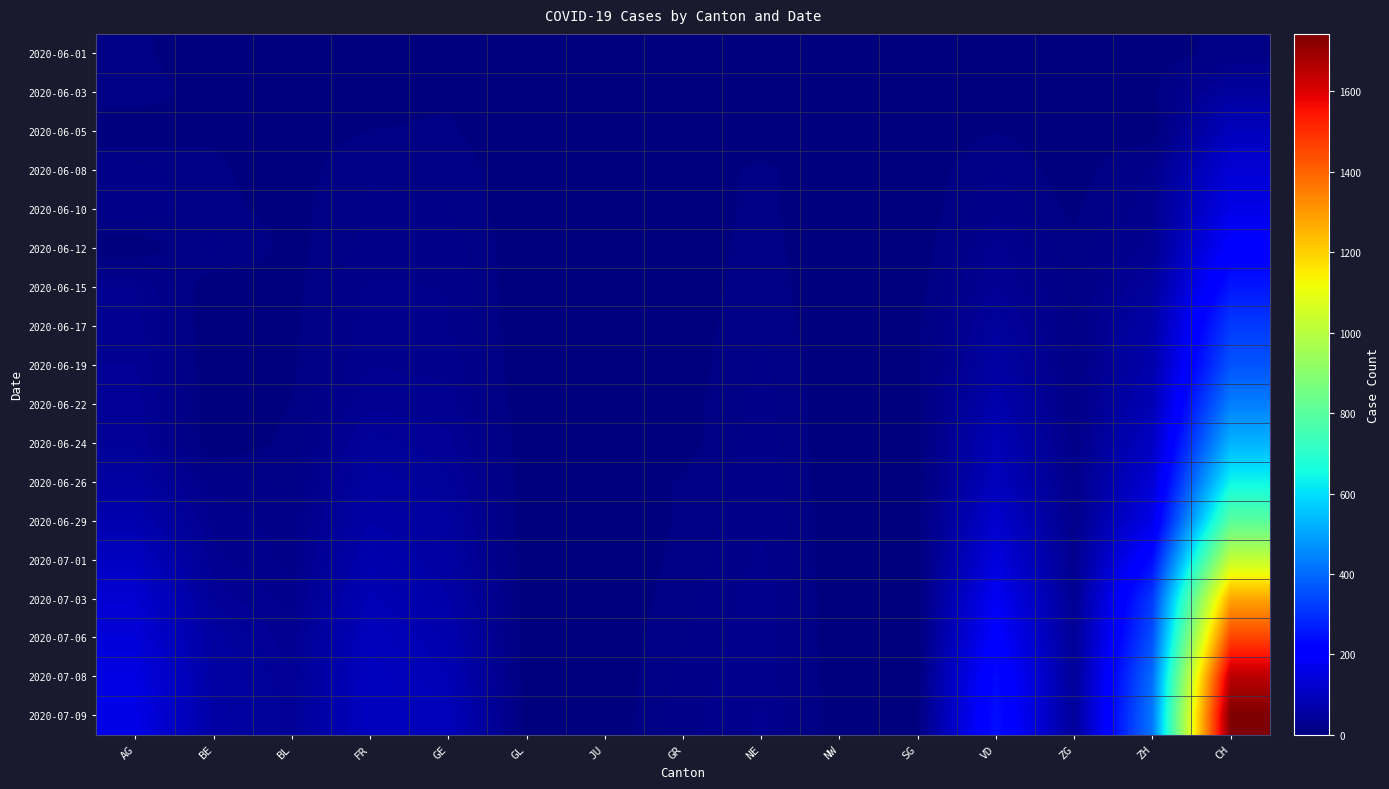

What is the maximum value shown in the chart?

1743